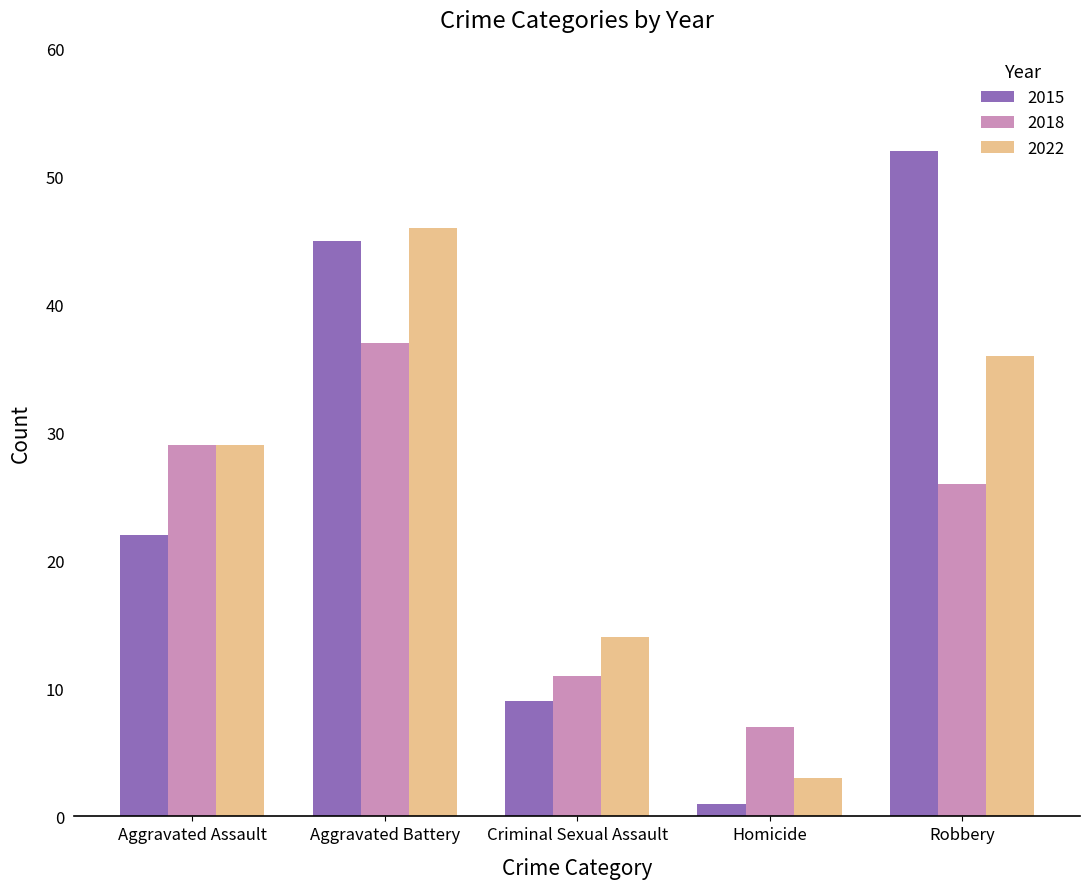

Reading right to left, what are all the values shown in this chart?

2015: 52	1	9	45	22
2018: 26	7	11	37	29
2022: 36	3	14	46	29